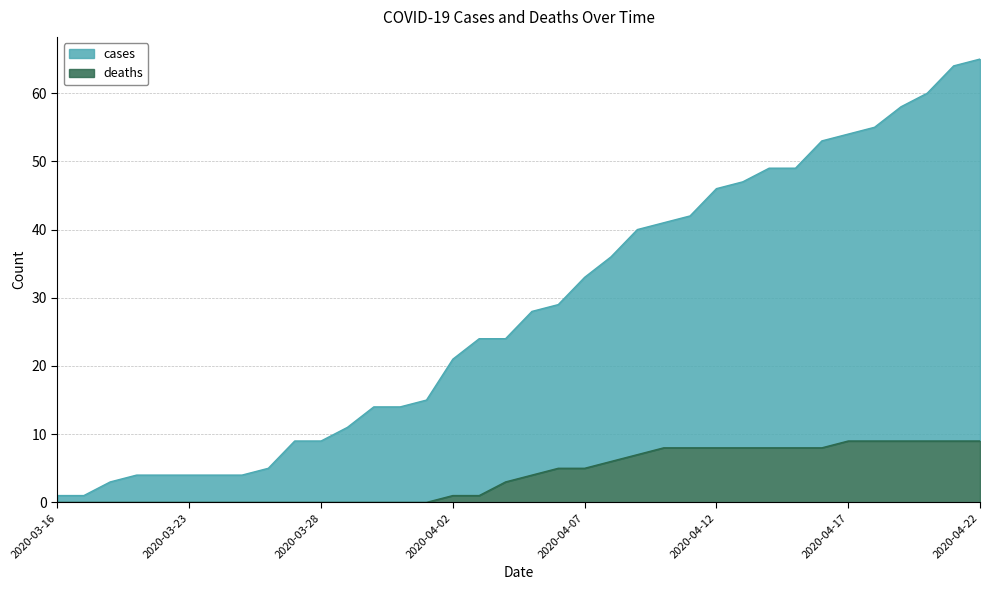

Rank the series at 2020-03-23 from lowest to highest value.

deaths, cases